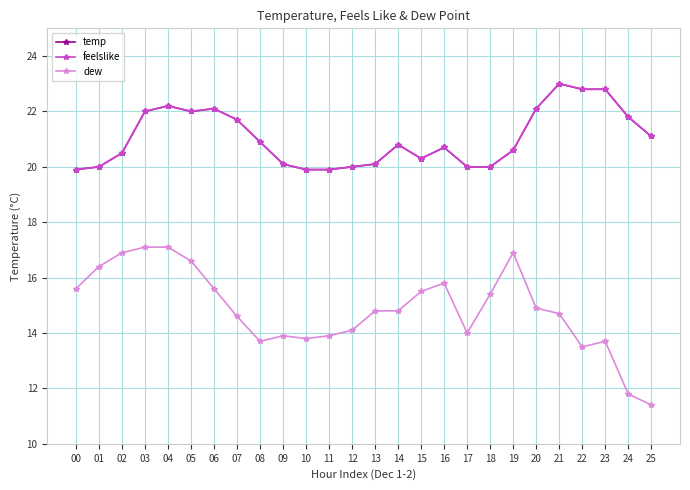

The feelslike series shows 21.8 at 24. True or false?

True